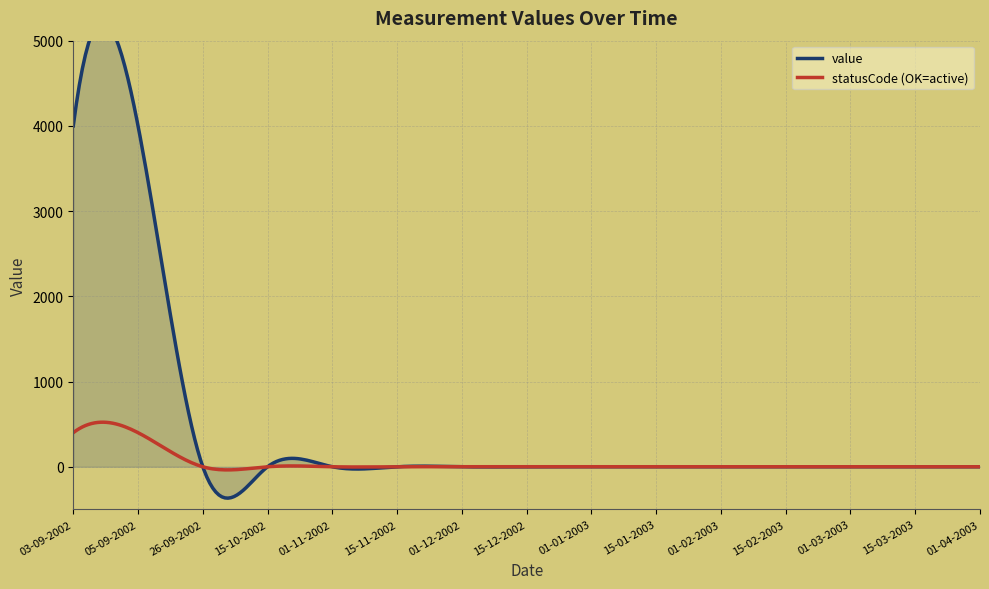

What is the difference between the maximum and minimum values?

4000